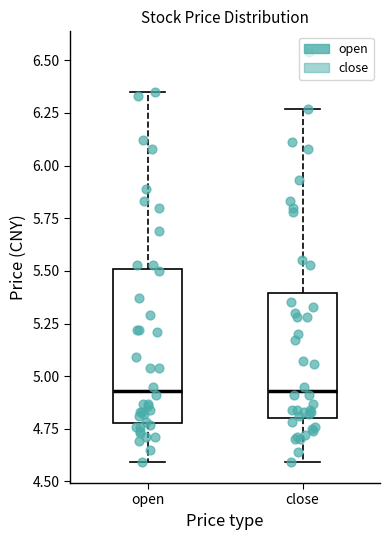

Reading left to right, transcribe this box plot: for each box, give where its median line is, the range the box spans, and where its two whiskers end, as read against the y-axis. The values are not printed on the chart, so give them approximately, as read against the axis.

open: median 4.95, box 4.80 to 5.50, whiskers 4.60 to 6.35
close: median 4.95, box 4.80 to 5.40, whiskers 4.60 to 6.25